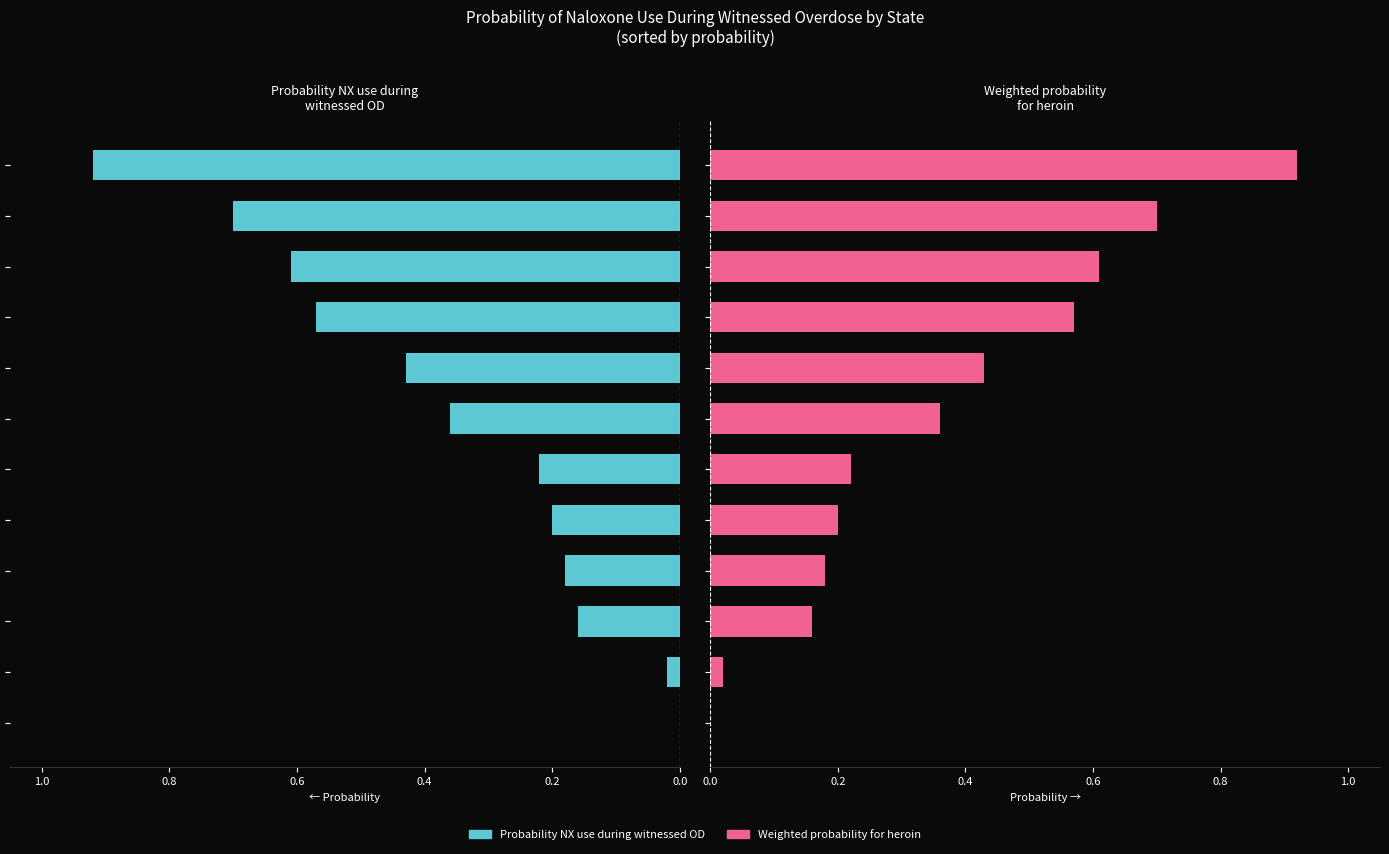

Reading left to right, extract all data points from this chart.

Probability NX use during witnessed OD: 0.0	0.0	0.2	0.2	0.2	0.2	0.4	0.4	0.6	0.6	0.7	0.9
Weighted probability for heroin: 0.0	0.0	0.2	0.2	0.2	0.2	0.4	0.4	0.6	0.6	0.7	0.9